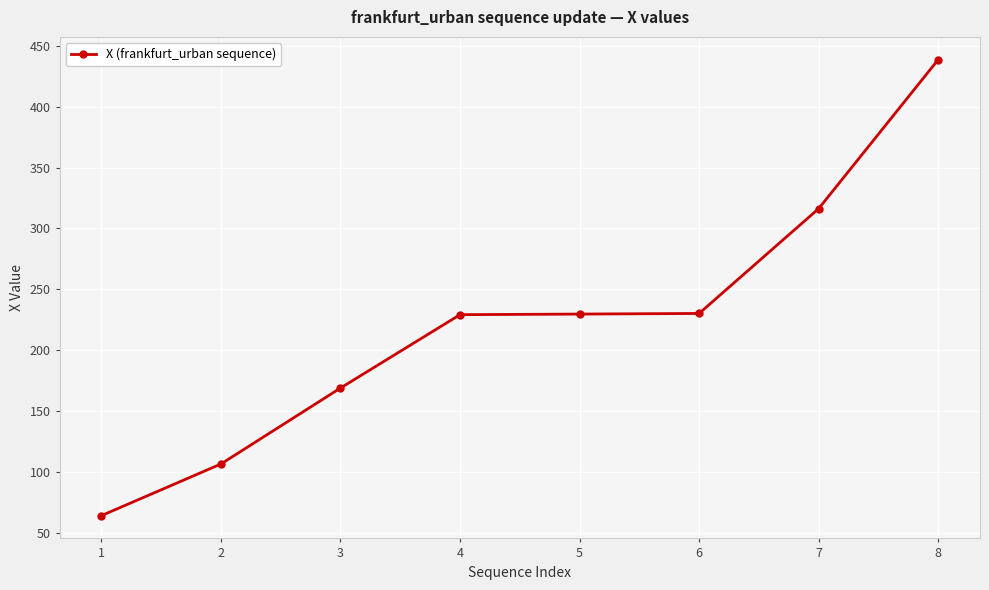

The value at 4 is 351.9. True or false?

False